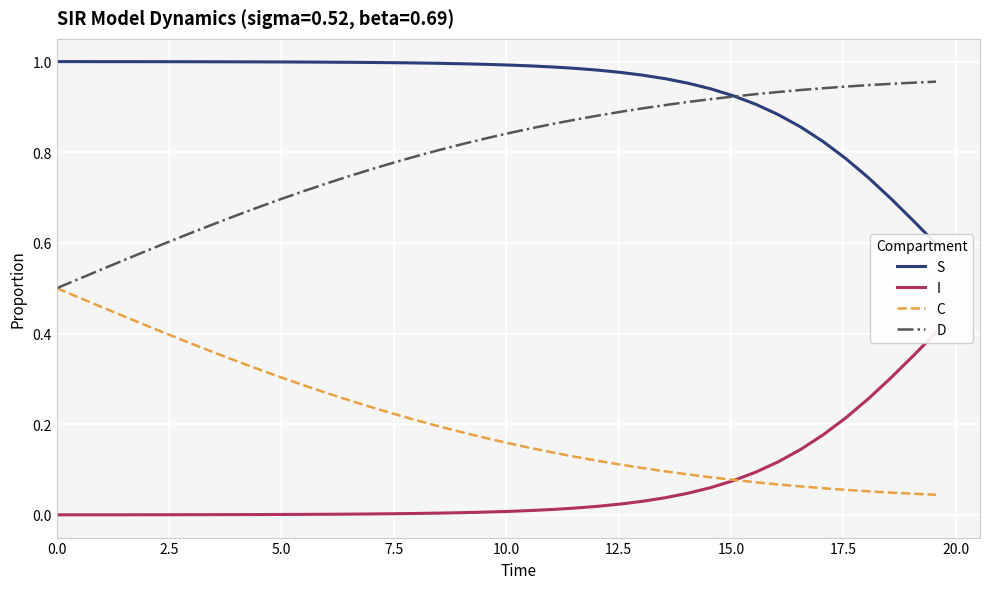

Which series has the widest spread of values?

C